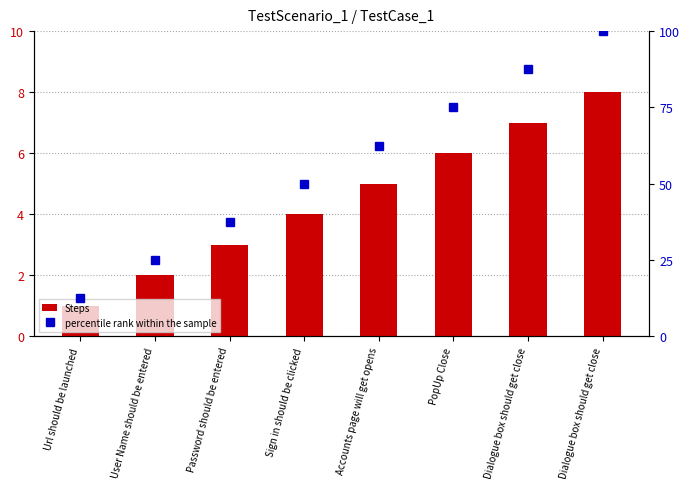

Reading right to left, what are all the values shown in this chart?

Steps: 8.0	7.0	6.0	5.0	4.0	3.0	2.0	1.0
percentile rank within the sample: 100.0	87.5	75.0	62.5	50.0	37.5	25.0	12.5